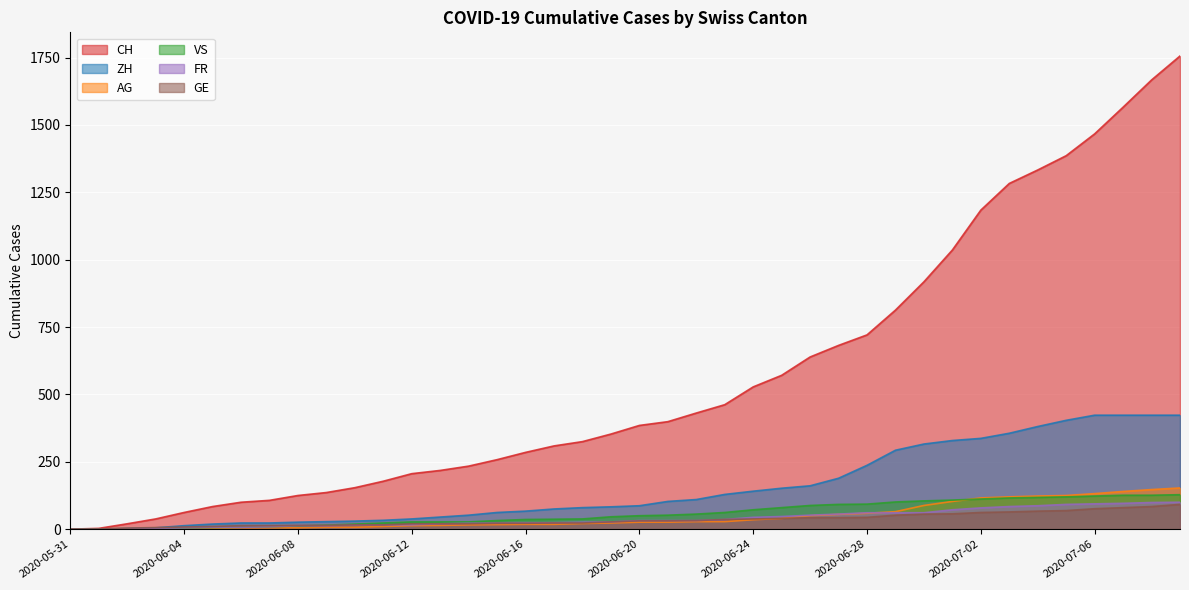

Count the number of categories in the chart.

40